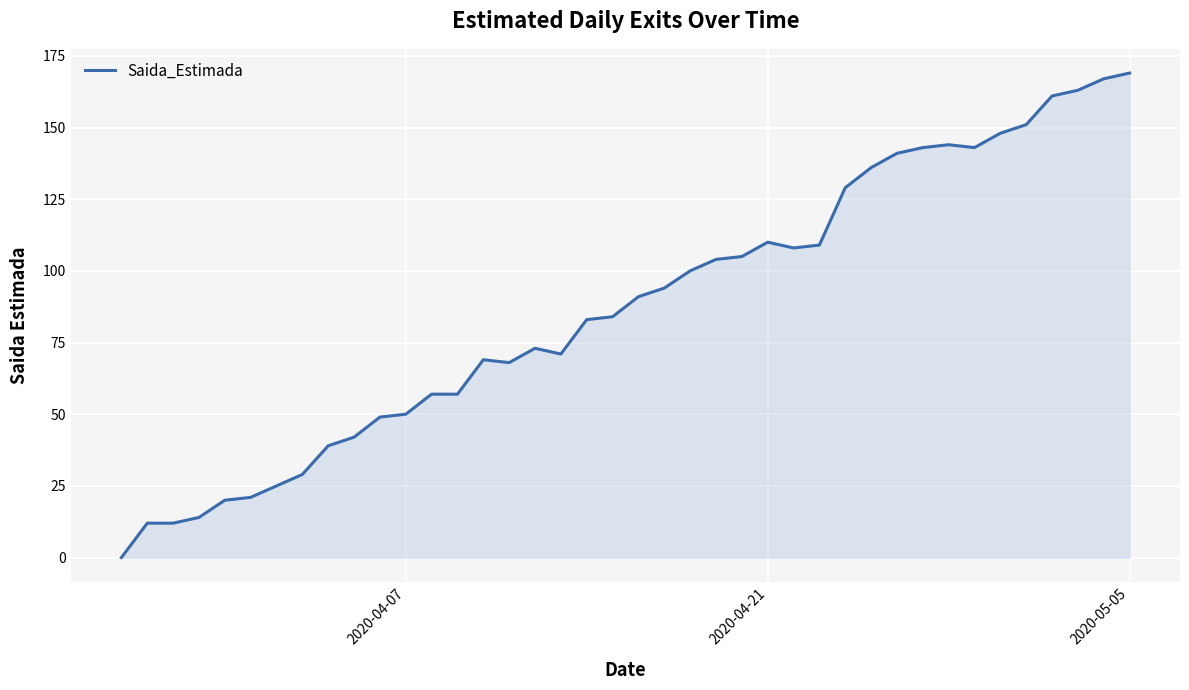

How many lines are shown in the chart?

1